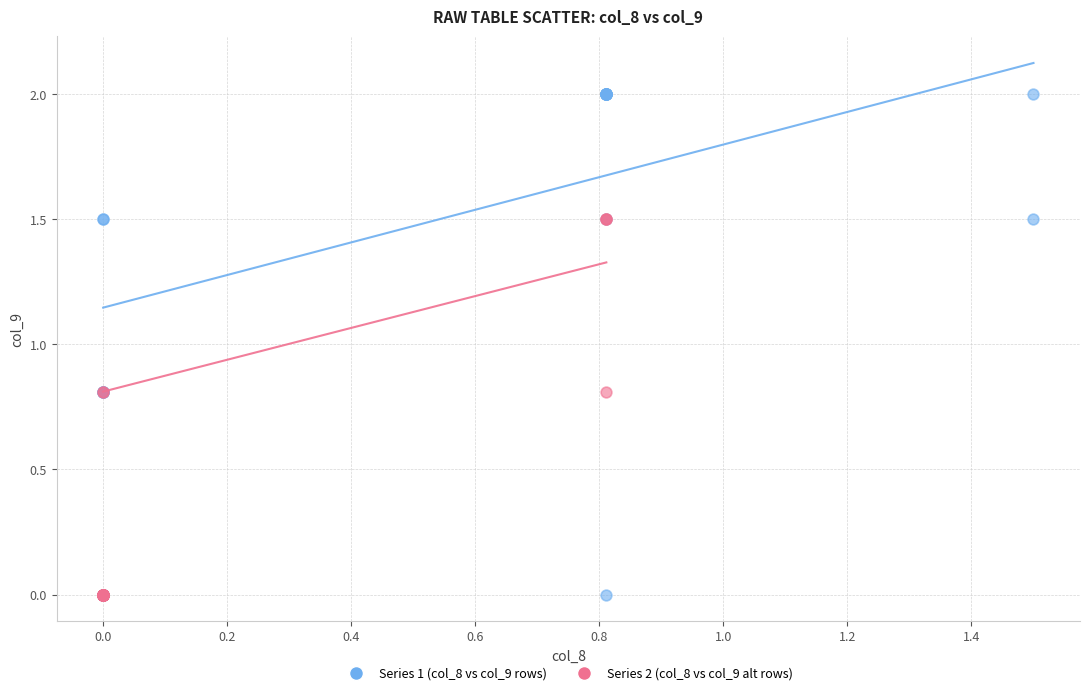

Which series has the largest Y range (max minus min)?

Series 1 (col_8 vs col_9 rows)